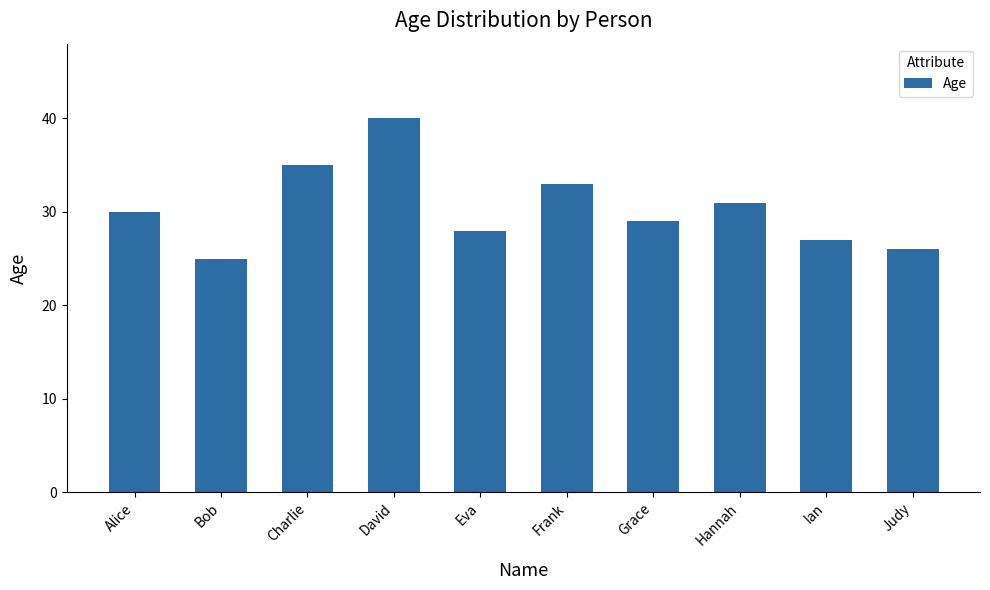

What is the minimum value shown in the chart?

25